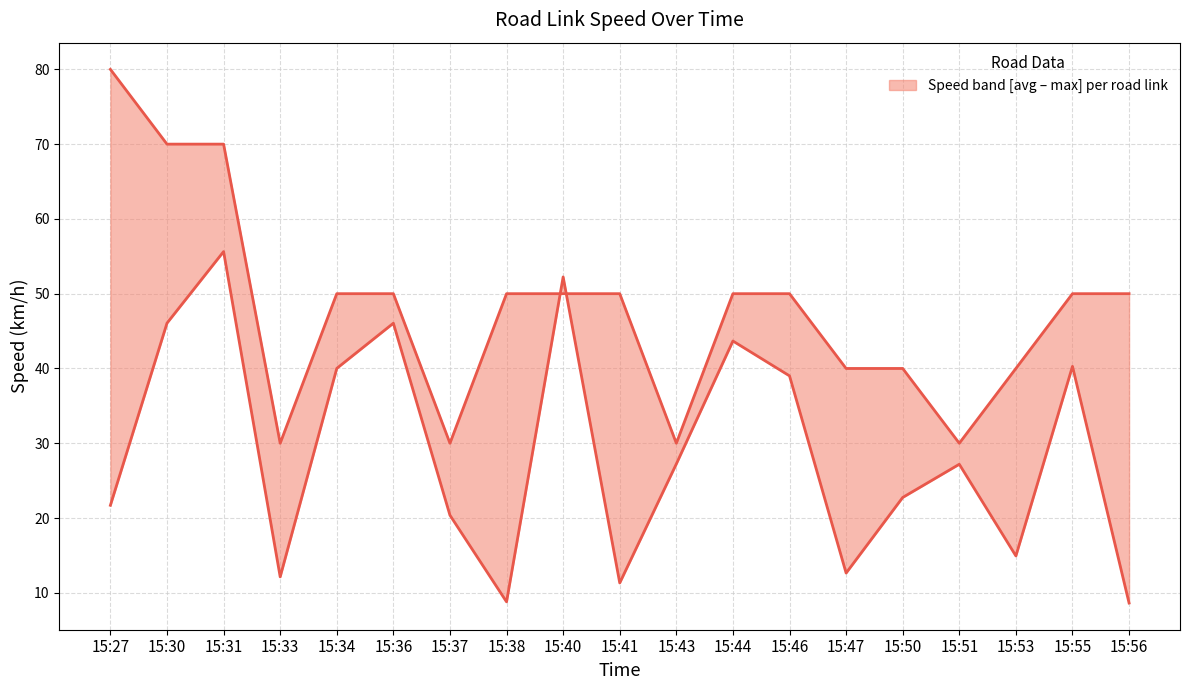

How many values in the max_spd series are below 50?

7